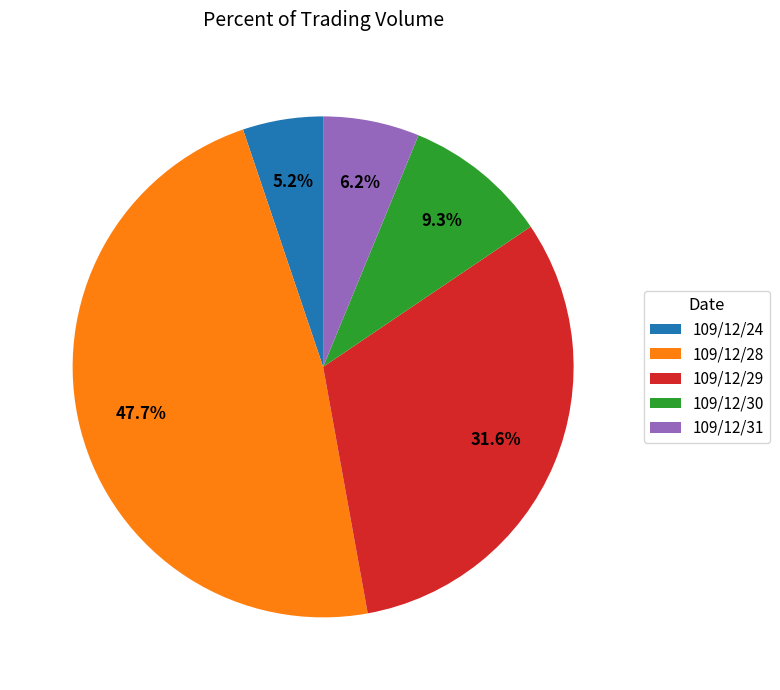

To the nearest percent, what percentage of the pie is 109/12/28?

48%